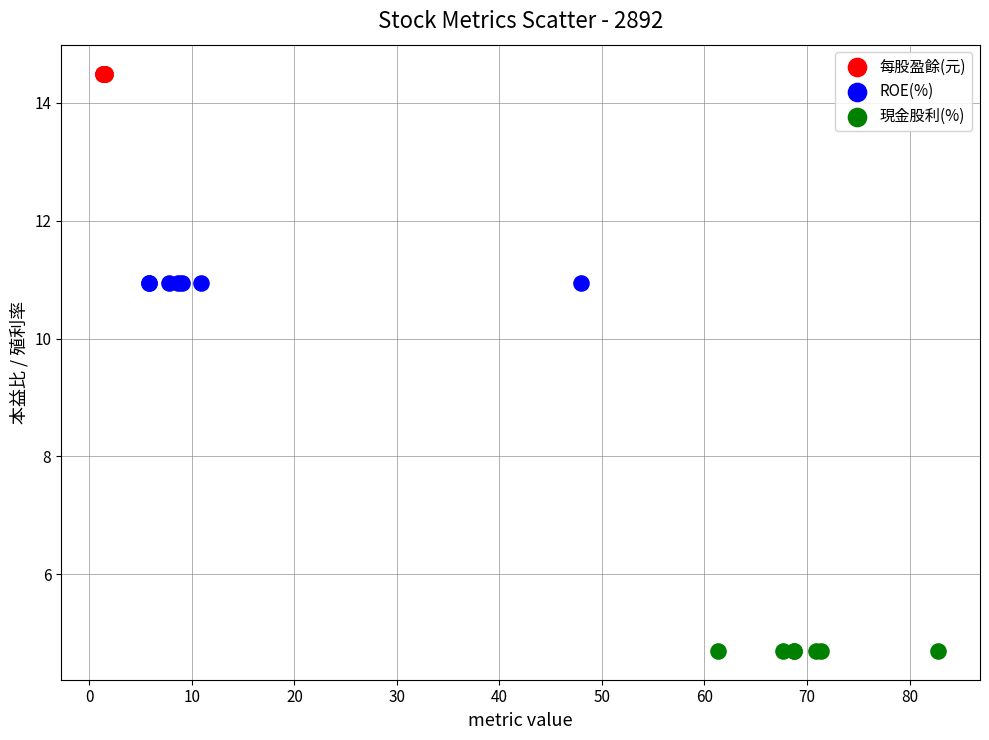

Which series reaches the maximum Y coordinate?

每股盈餘(元)